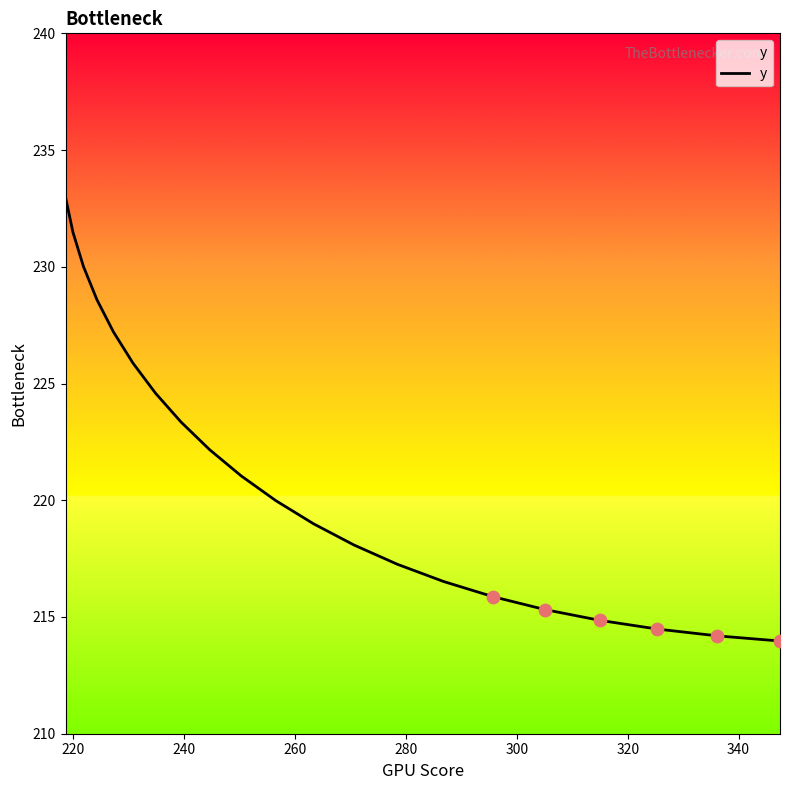

What is the greatest value displayed?

233.0